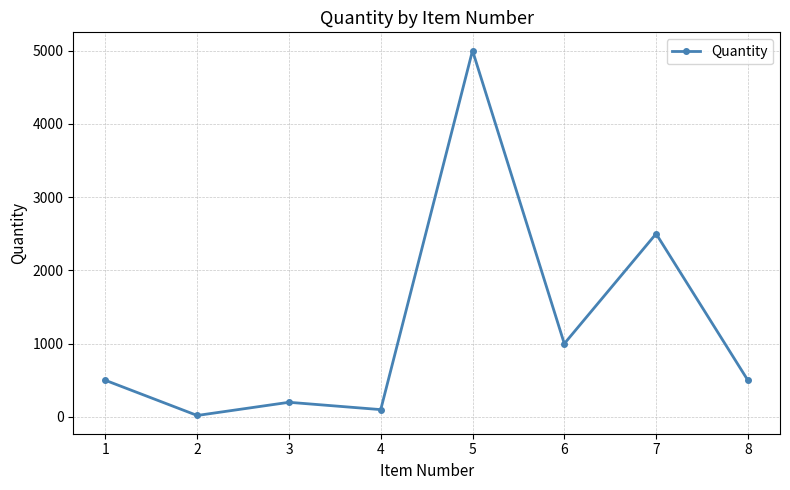

True or false: the data shows 314 at 8.

False